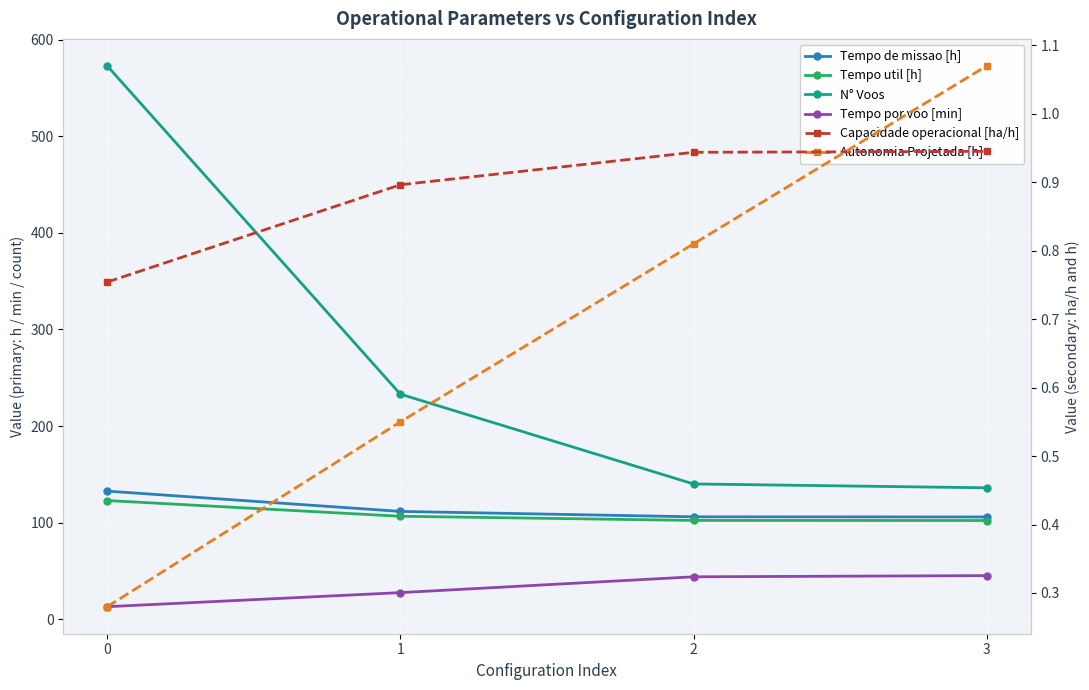

What is the difference between the maximum and minimum values in the Capacidade operacional [ha/h] series?

0.2